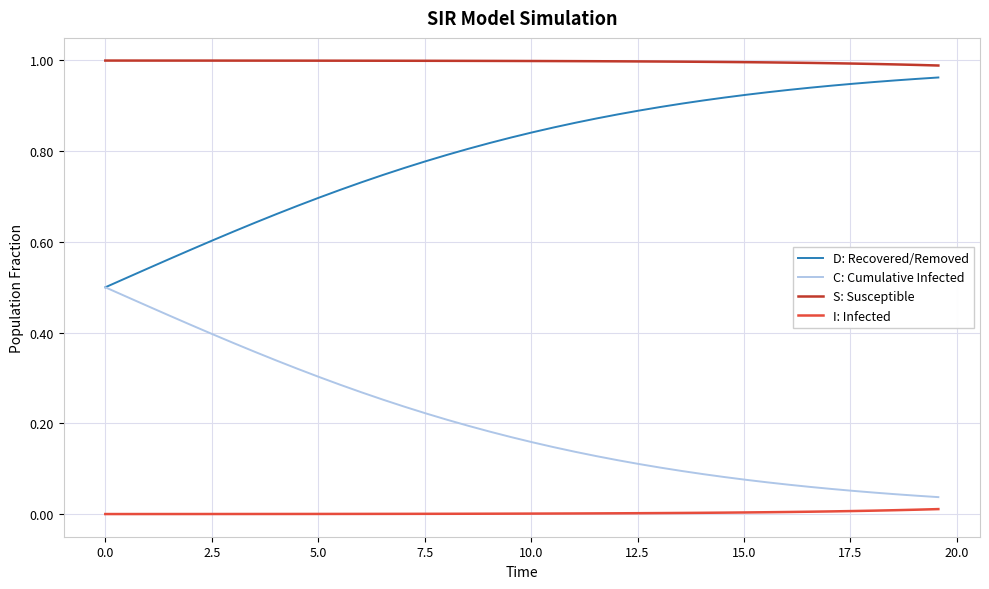

Which series has the largest total across all categories?

S: Susceptible